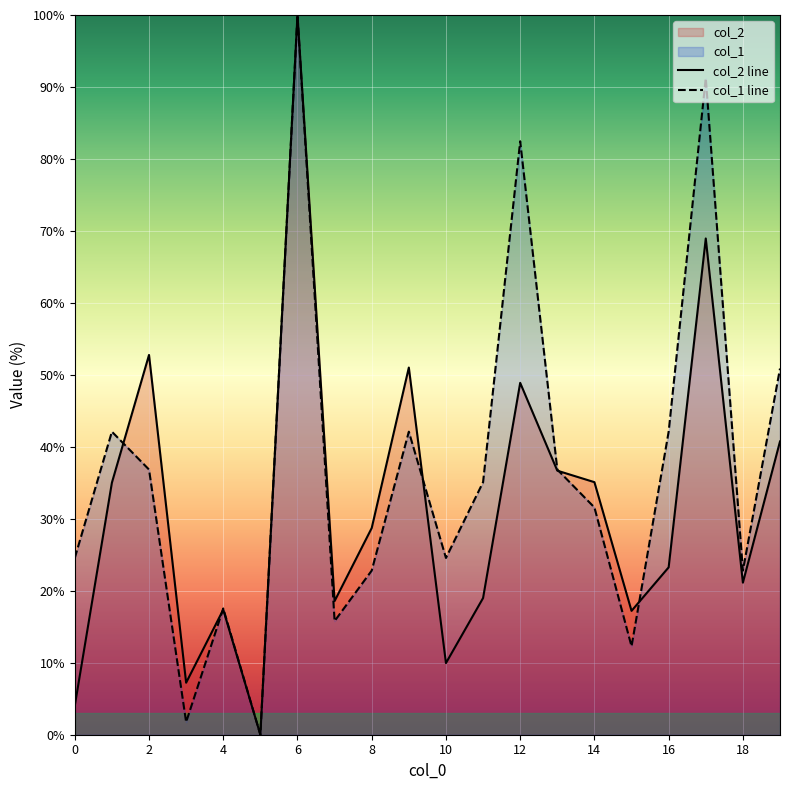

Rank the series by their average value, from lowest to highest.

col_2 line, col_1 line